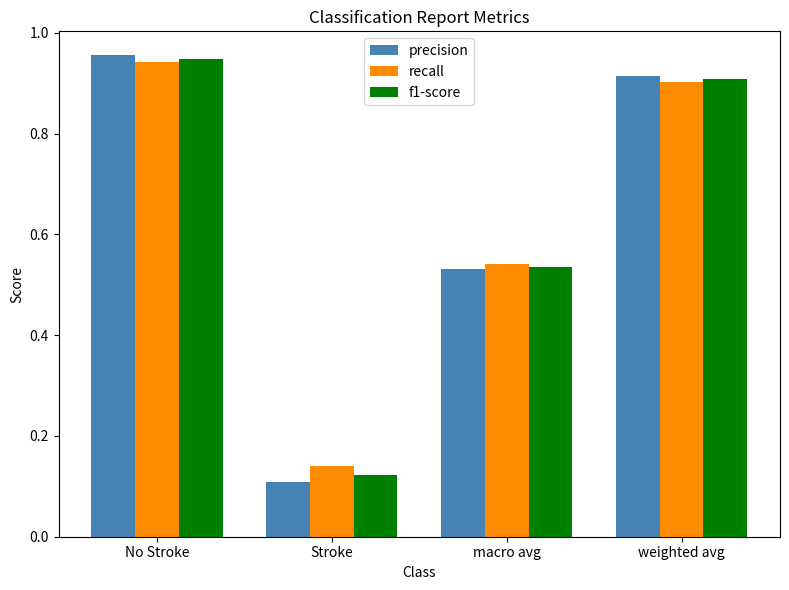

Between Stroke and macro avg, which series saw the biggest shift?

precision